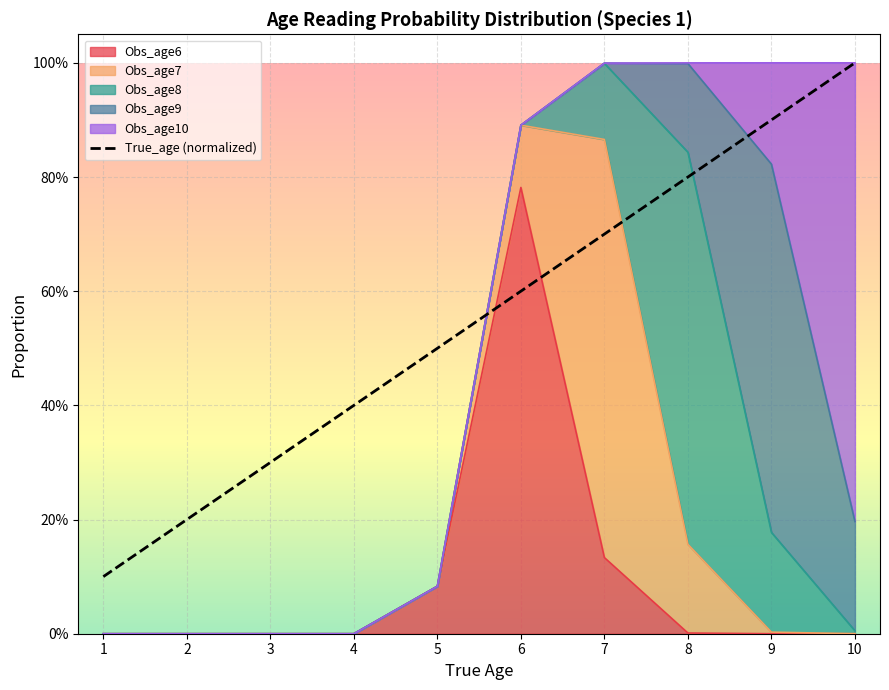

List the labels in order of value, smallest first.

1, 2, 3, 4, 5, 6, 7, 8, 9, 10